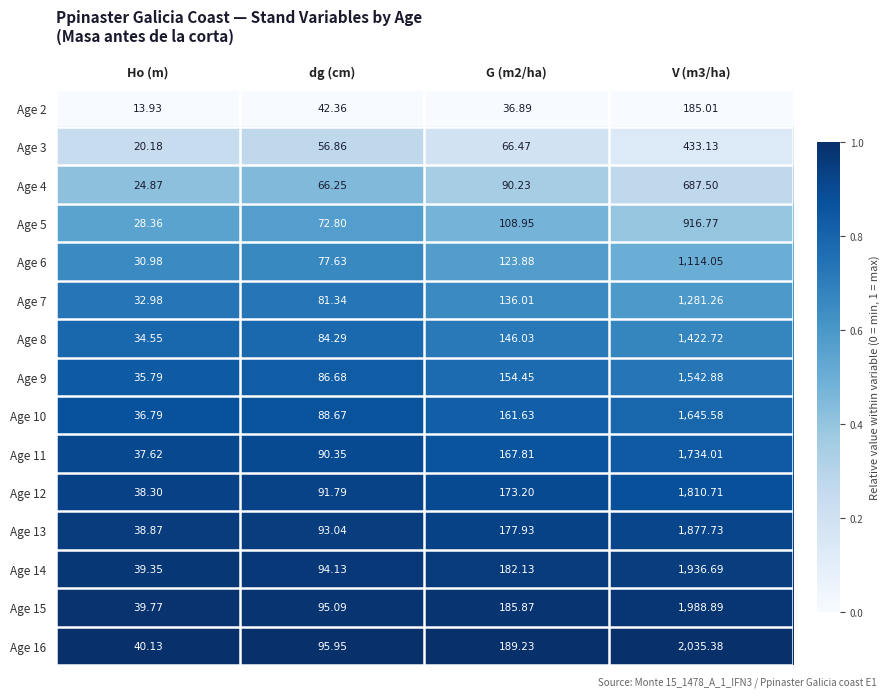

Which series changed the most between Ho (m) and V (m3/ha)?

Age 16